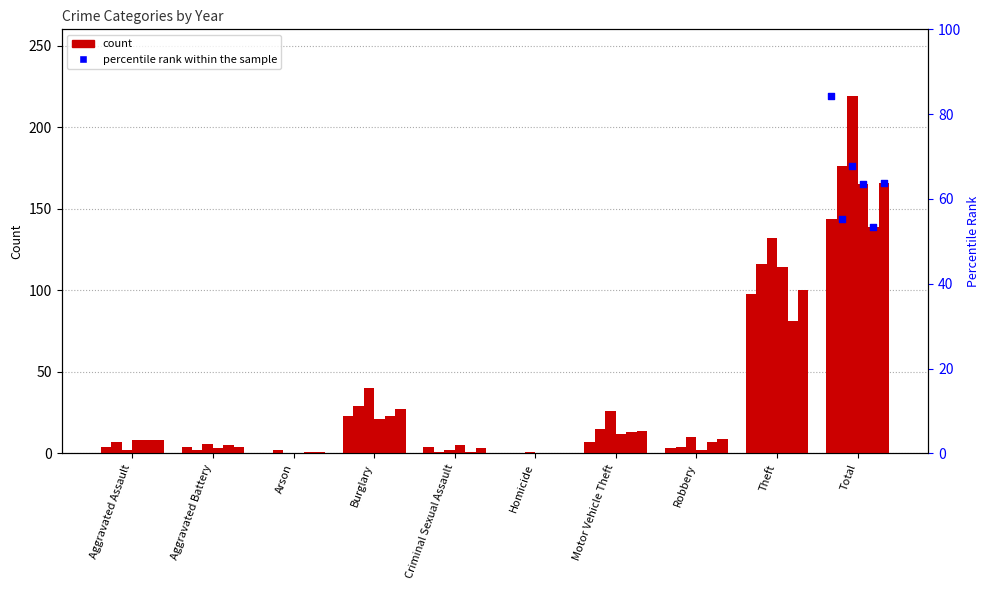

Is the value of 2016 at Burglary greater than the value of 2017 at Aggravated Assault?

Yes